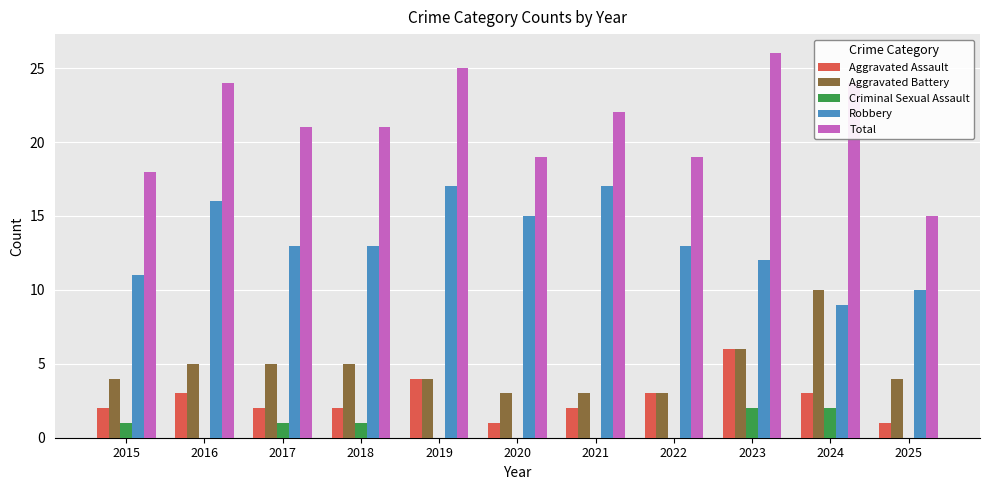

True or false: Aggravated Battery has a value of 4 at 2019.

True